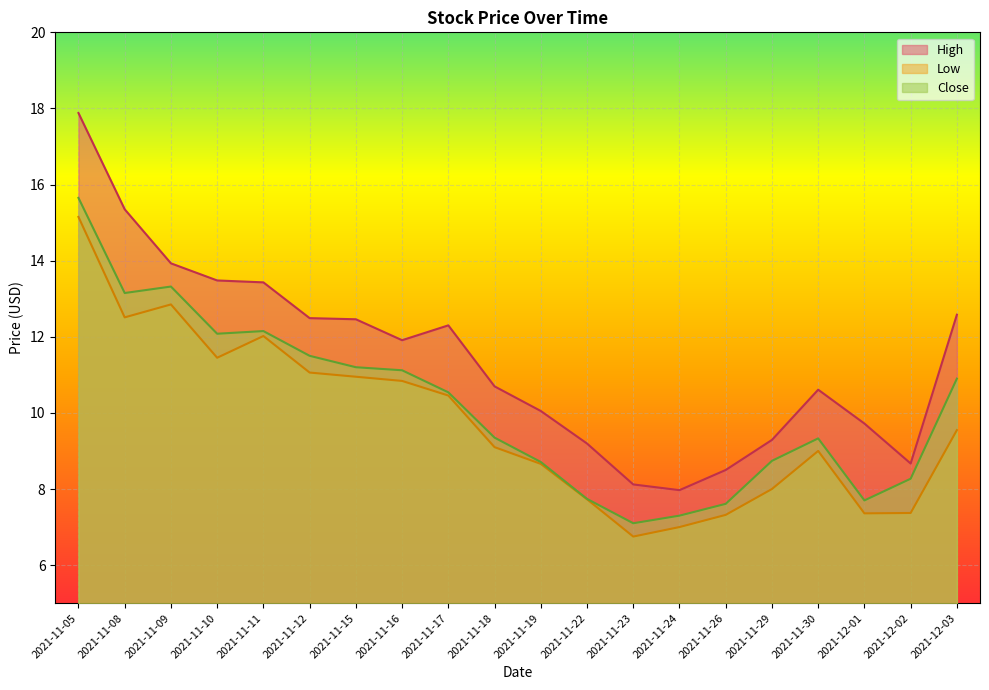

Reading right to left, transcribe all the data shown in this chart.

High: 12.6	8.7	9.7	10.6	9.3	8.5	8.0	8.1	9.2	10.1	10.7	12.3	11.9	12.5	12.5	13.4	13.5	13.9	15.4	17.9
Low: 9.5	7.4	7.4	9.0	8.0	7.3	7.0	6.8	7.7	8.7	9.1	10.5	10.8	10.9	11.1	12.0	11.4	12.9	12.5	15.1
Close: 10.9	8.3	7.7	9.3	8.7	7.6	7.3	7.1	7.7	8.7	9.4	10.5	11.1	11.2	11.5	12.1	12.1	13.3	13.1	15.6